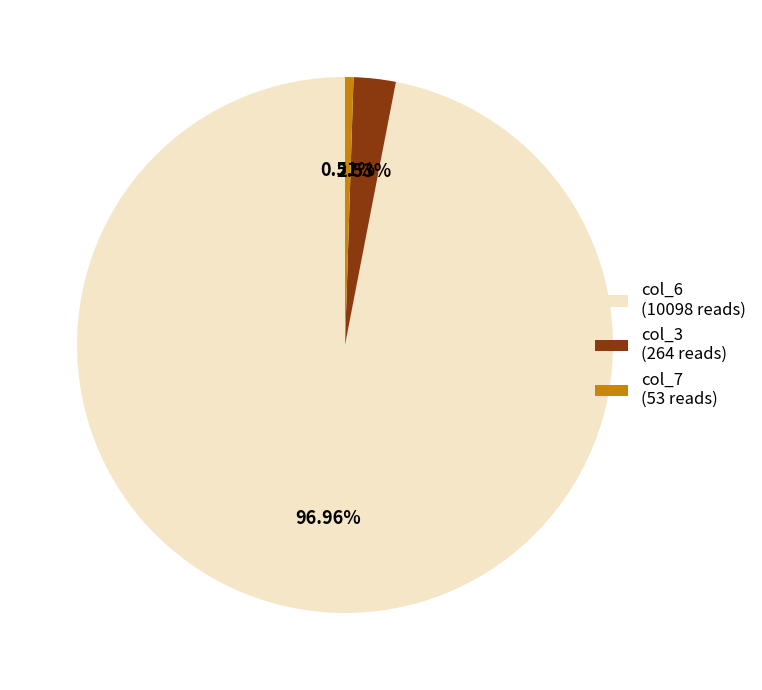

Which has a higher value, col_6 (10098 reads) or col_7 (53 reads)?

col_6 (10098 reads)